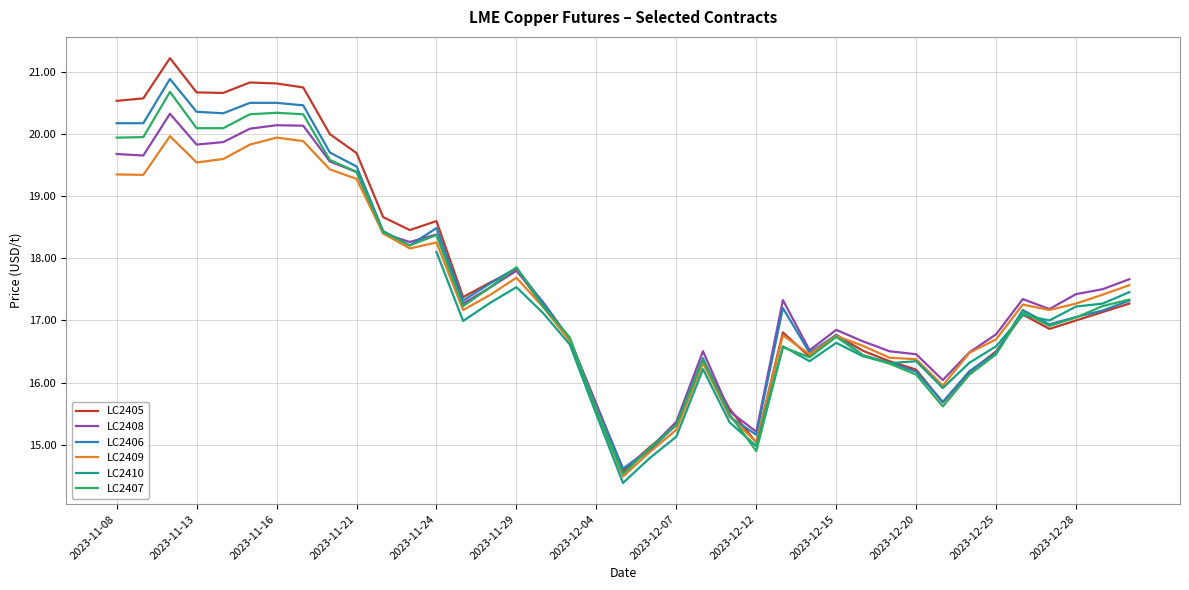

What is the lowest value of the LC2409 series?

14.5